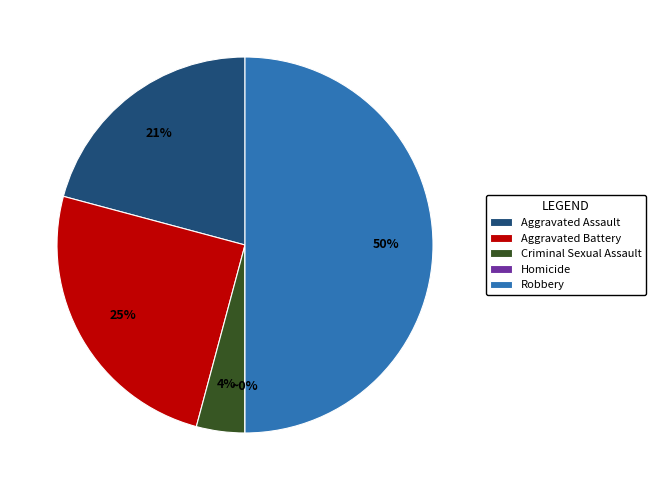

Rank the categories by value from highest to lowest.

Robbery, Aggravated Battery, Aggravated Assault, Criminal Sexual Assault, Homicide